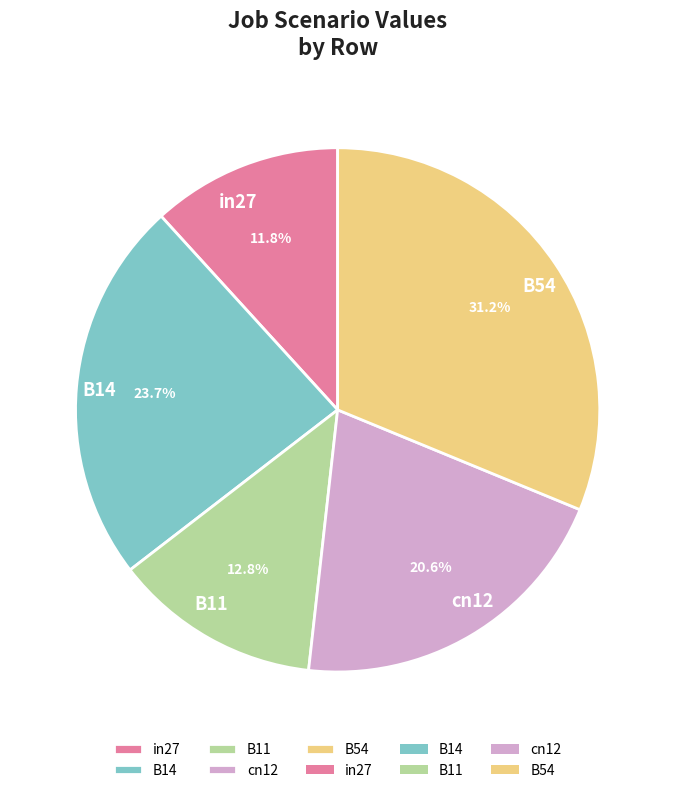

Rank the categories by value from highest to lowest.

B54, B14, cn12, B11, in27